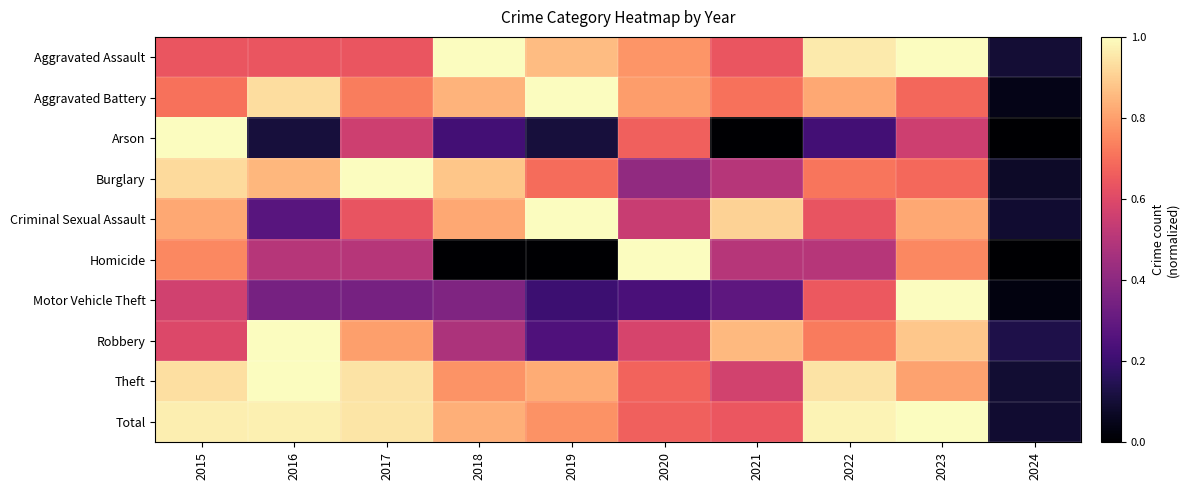

Reading right to left, list all the values displayed in this chart.

Aggravated Assault: 2024=0.1	2023=1.0	2022=1.0	2021=0.6	2020=0.8	2019=0.9	2018=1.0	2017=0.6	2016=0.6	2015=0.6
Aggravated Battery: 2024=0.0	2023=0.7	2022=0.8	2021=0.7	2020=0.8	2019=1.0	2018=0.8	2017=0.7	2016=0.9	2015=0.7
Arson: 2024=0.0	2023=0.6	2022=0.2	2021=0.0	2020=0.7	2019=0.1	2018=0.2	2017=0.6	2016=0.1	2015=1.0
Burglary: 2024=0.1	2023=0.7	2022=0.7	2021=0.5	2020=0.4	2019=0.7	2018=0.9	2017=1.0	2016=0.8	2015=0.9
Criminal Sexual Assault: 2024=0.1	2023=0.8	2022=0.6	2021=0.9	2020=0.5	2019=1.0	2018=0.8	2017=0.6	2016=0.3	2015=0.8
Homicide: 2024=0.0	2023=0.8	2022=0.5	2021=0.5	2020=1.0	2019=0.0	2018=0.0	2017=0.5	2016=0.5	2015=0.8
Motor Vehicle Theft: 2024=0.0	2023=1.0	2022=0.6	2021=0.3	2020=0.2	2019=0.2	2018=0.4	2017=0.3	2016=0.3	2015=0.6
Robbery: 2024=0.1	2023=0.9	2022=0.7	2021=0.9	2020=0.6	2019=0.2	2018=0.5	2017=0.8	2016=1.0	2015=0.6
Theft: 2024=0.1	2023=0.8	2022=0.9	2021=0.6	2020=0.7	2019=0.8	2018=0.8	2017=0.9	2016=1.0	2015=0.9
Total: 2024=0.1	2023=1.0	2022=1.0	2021=0.6	2020=0.7	2019=0.8	2018=0.8	2017=0.9	2016=1.0	2015=1.0